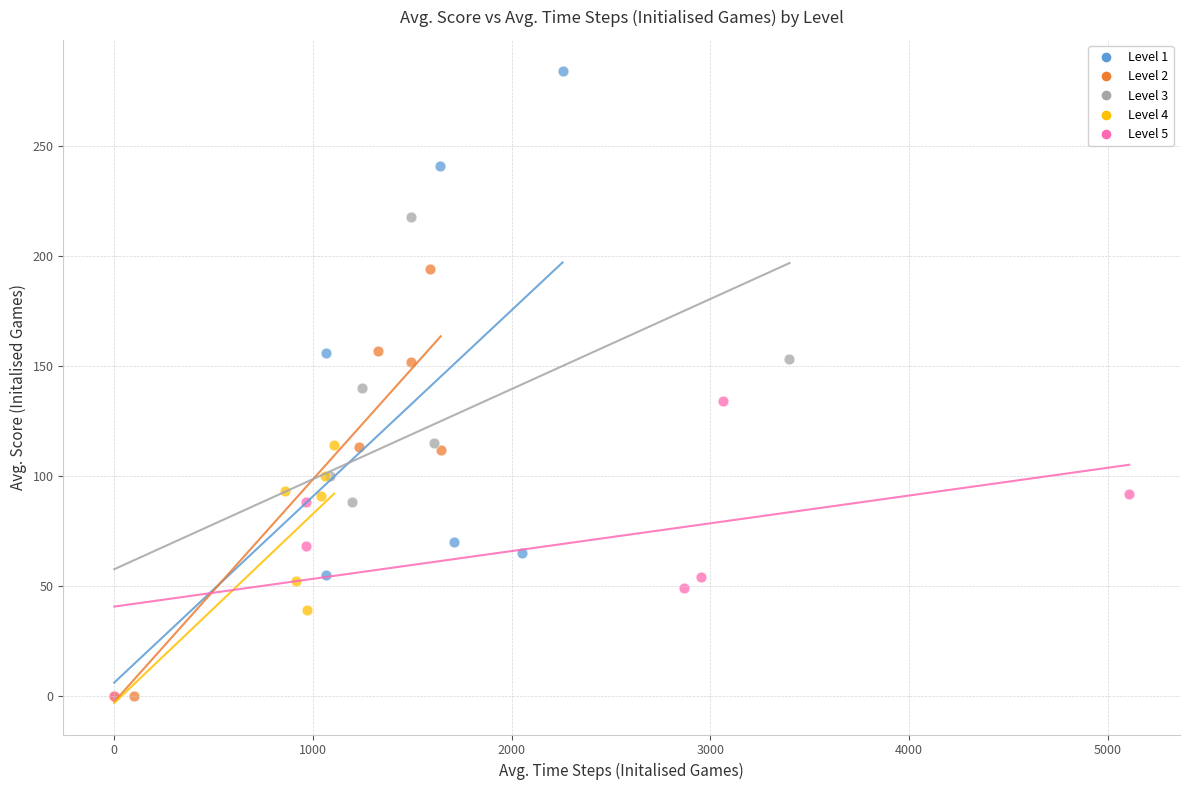

Which series has the largest Y range (max minus min)?

Level 1